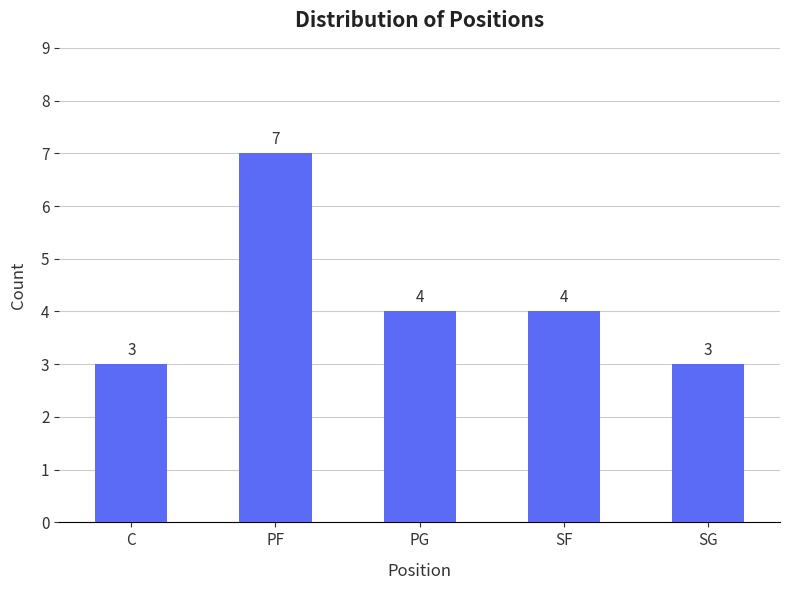

What is the difference between the values at PG and SG?

1